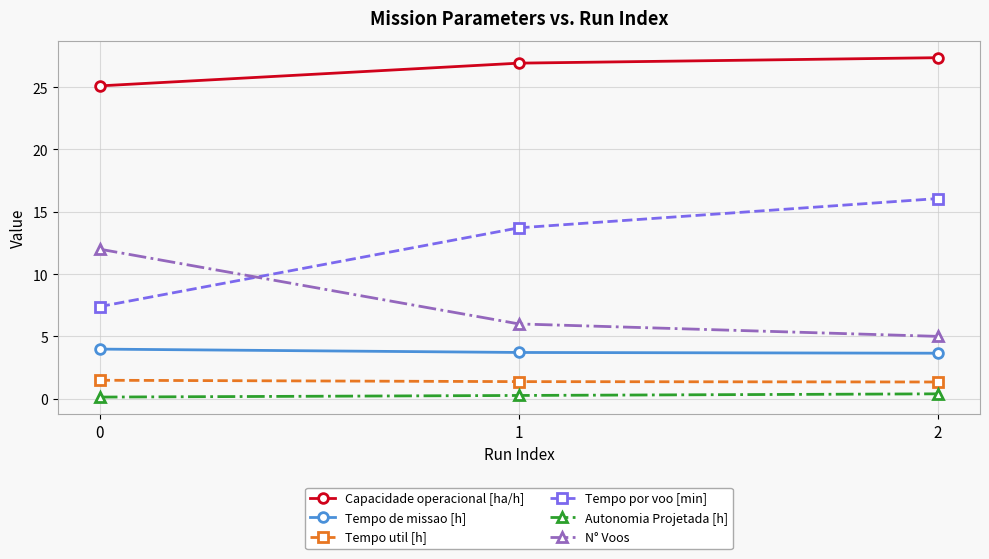

What is the sum of all Tempo por voo [min] values?

37.2